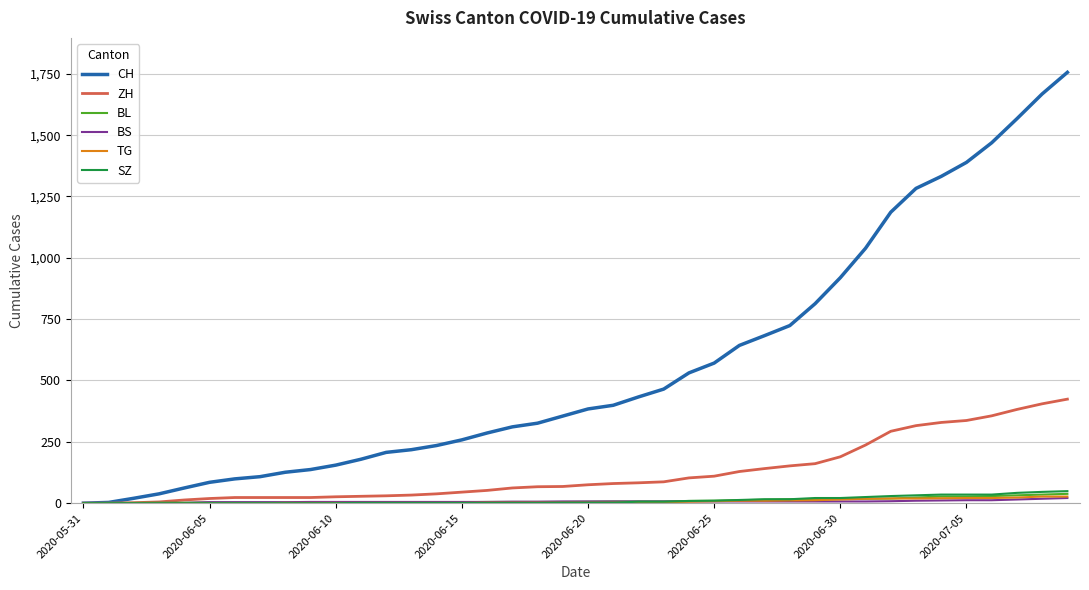

How many lines are shown in the chart?

6